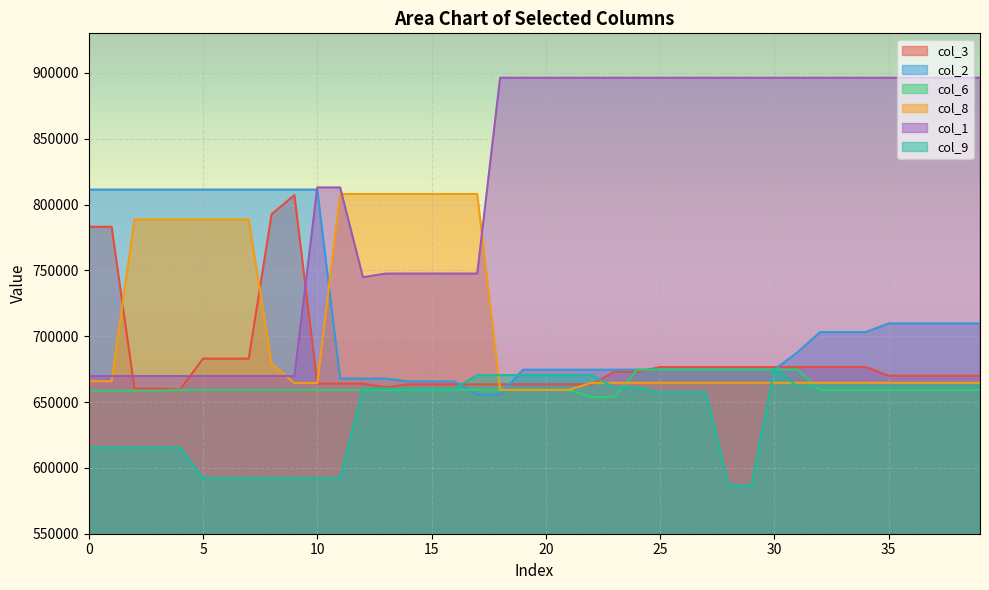

At which category does the chart reach its peak across all series?

18